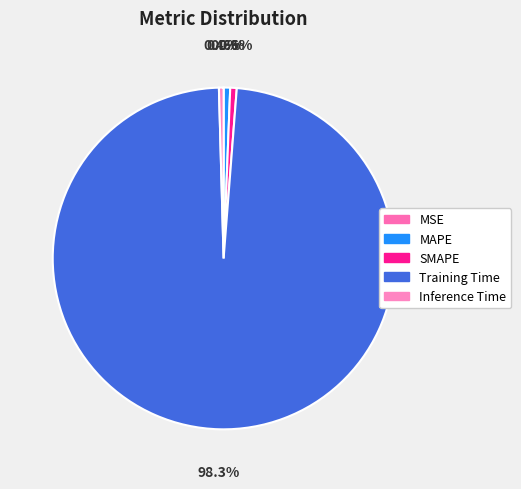

Is it true that Training Time is 98% of the pie?

True